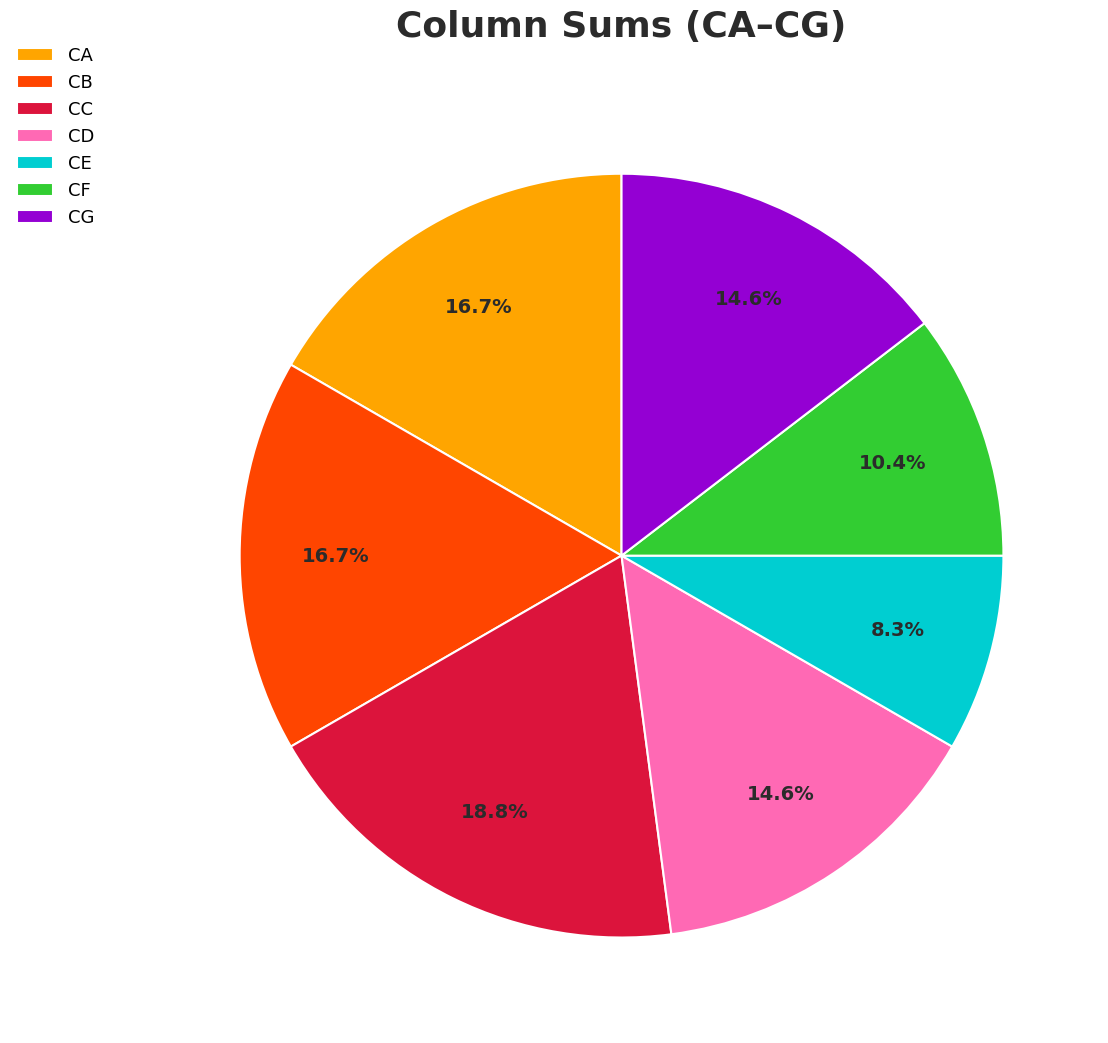

To the nearest percent, what percentage of the pie is CD?

15%